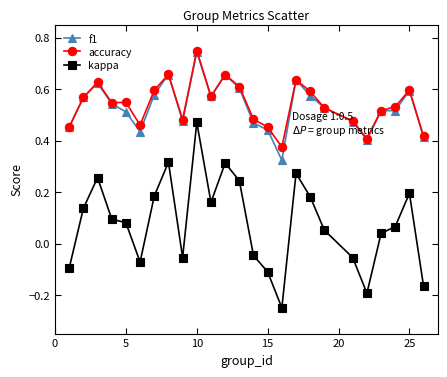

At how many categories does at least one series exceed 0?

25